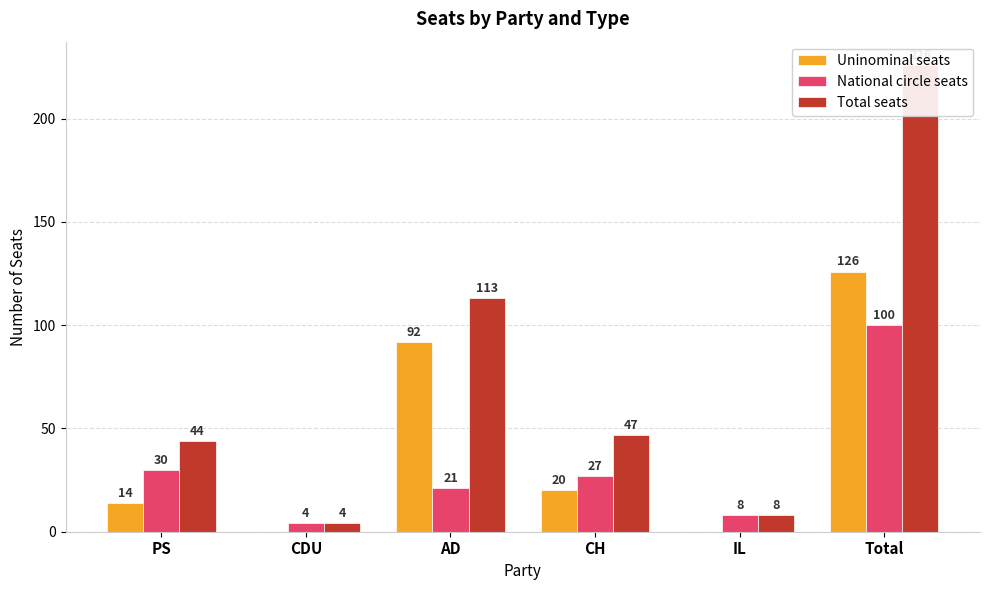

True or false: National circle seats has a value of 27 at CH.

True